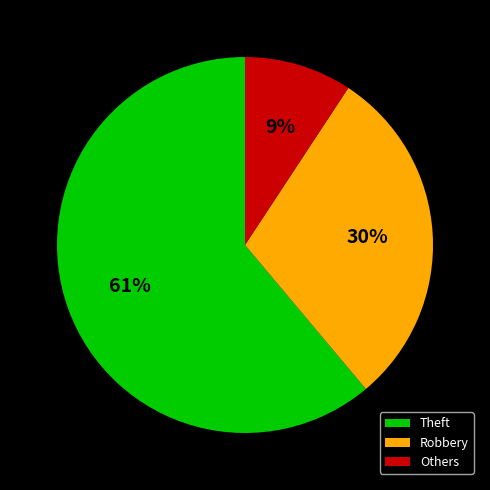

Which slice is the smallest?

Others